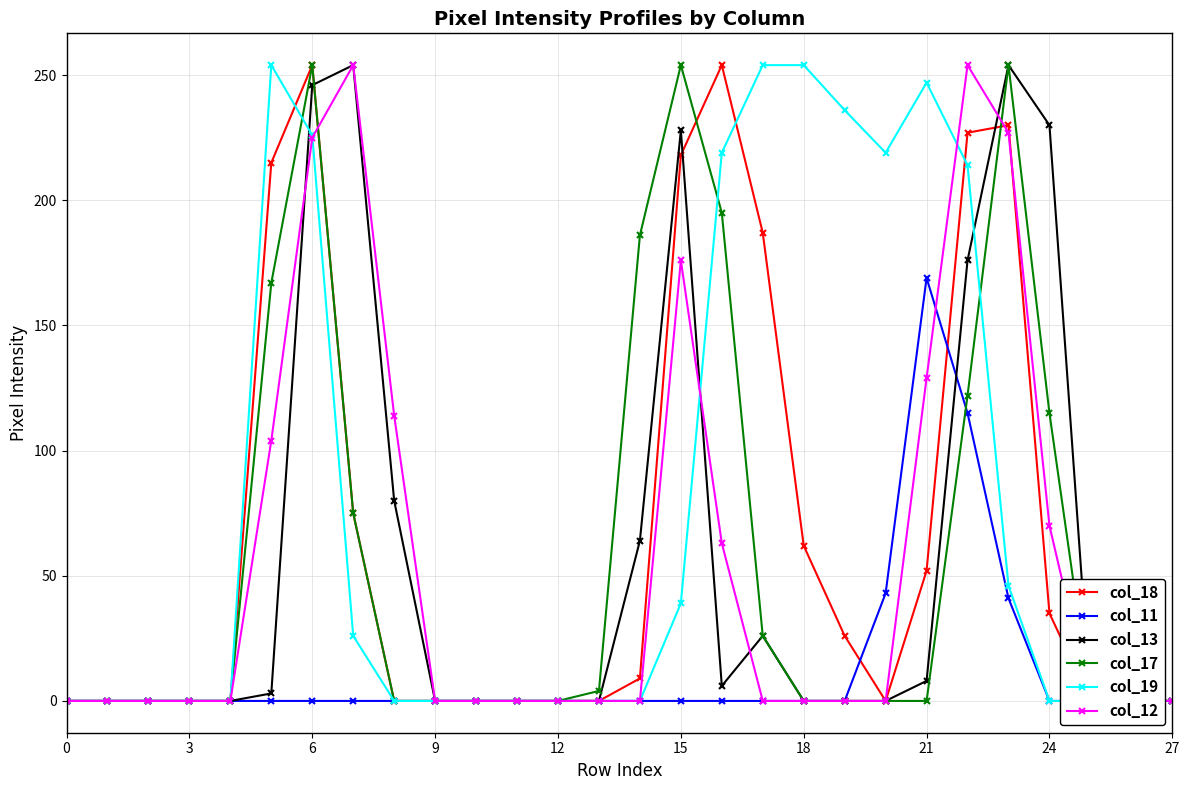

At how many categories does at least one series exceed 185?

14